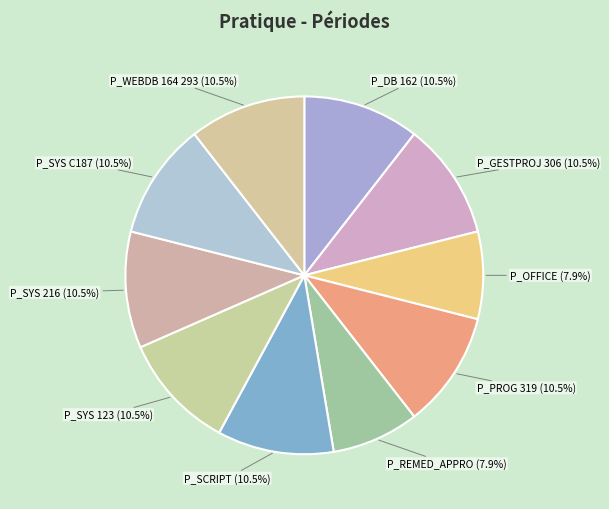

Does P_SYS 123 represent more than half of the total?

No